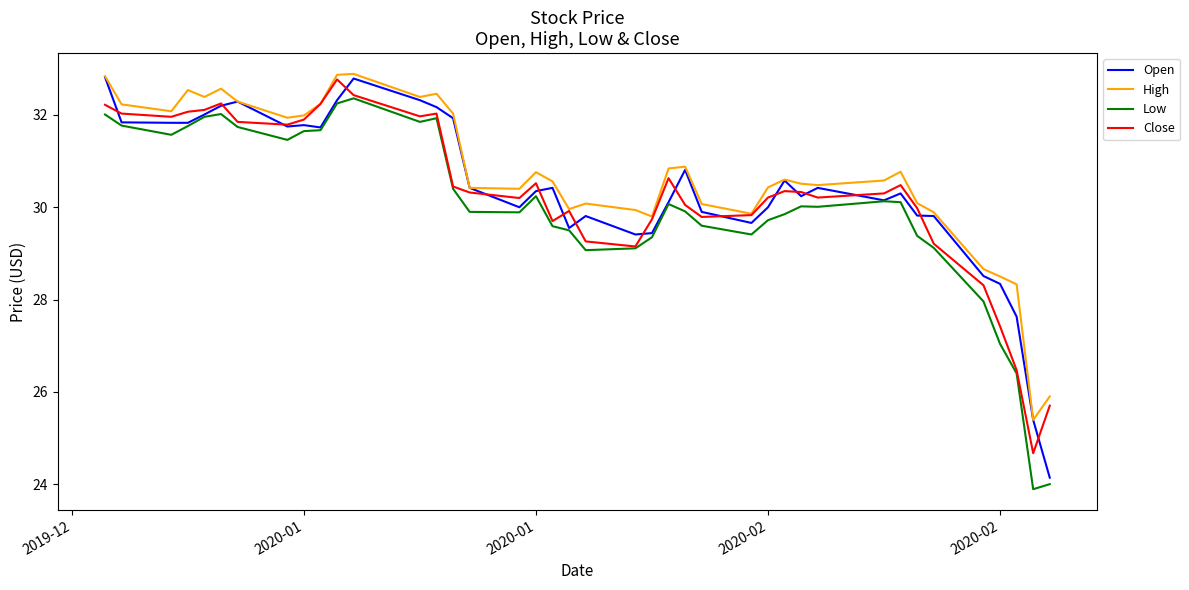

What is the maximum value shown in the chart?

32.9